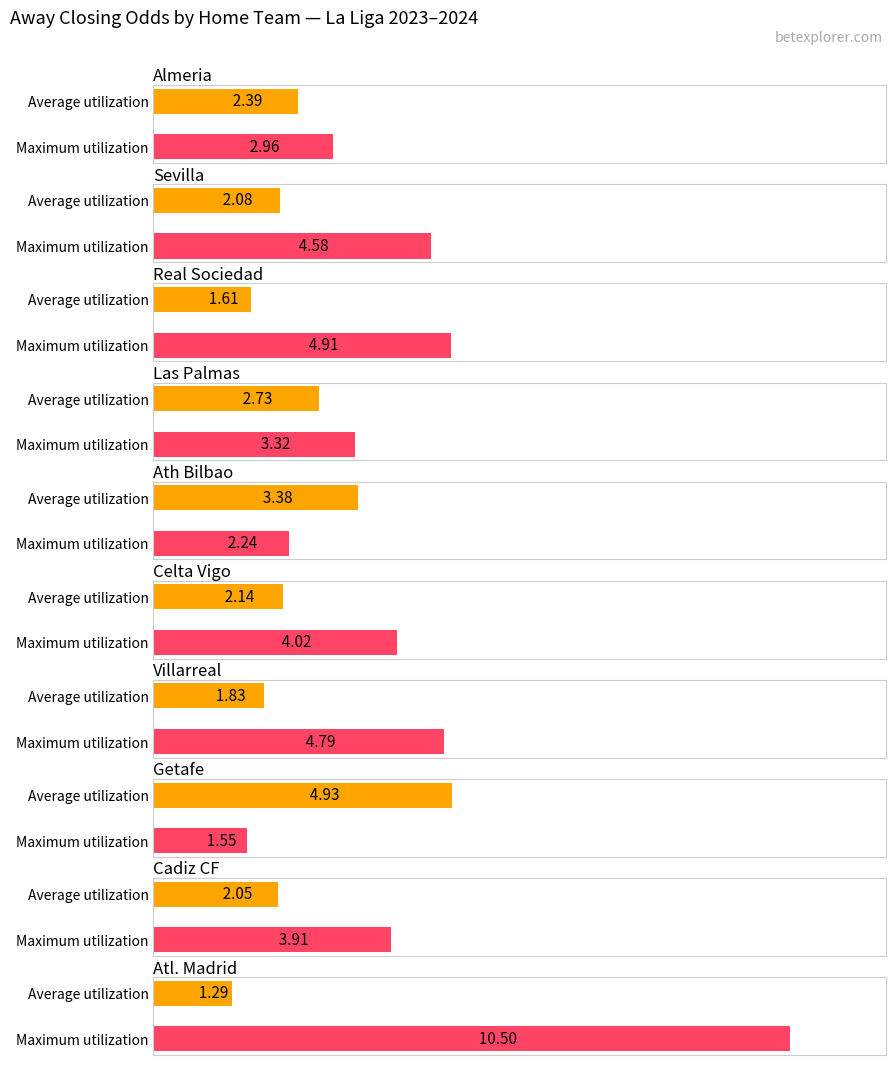

Is it true that Average utilization equals 2.2 at Getafe?

False